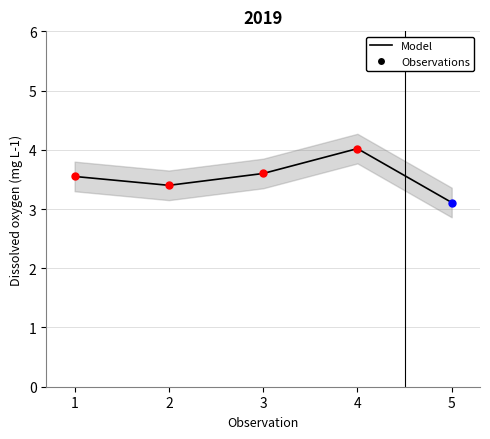

What is the change in value from 1 to 3?

+0.1